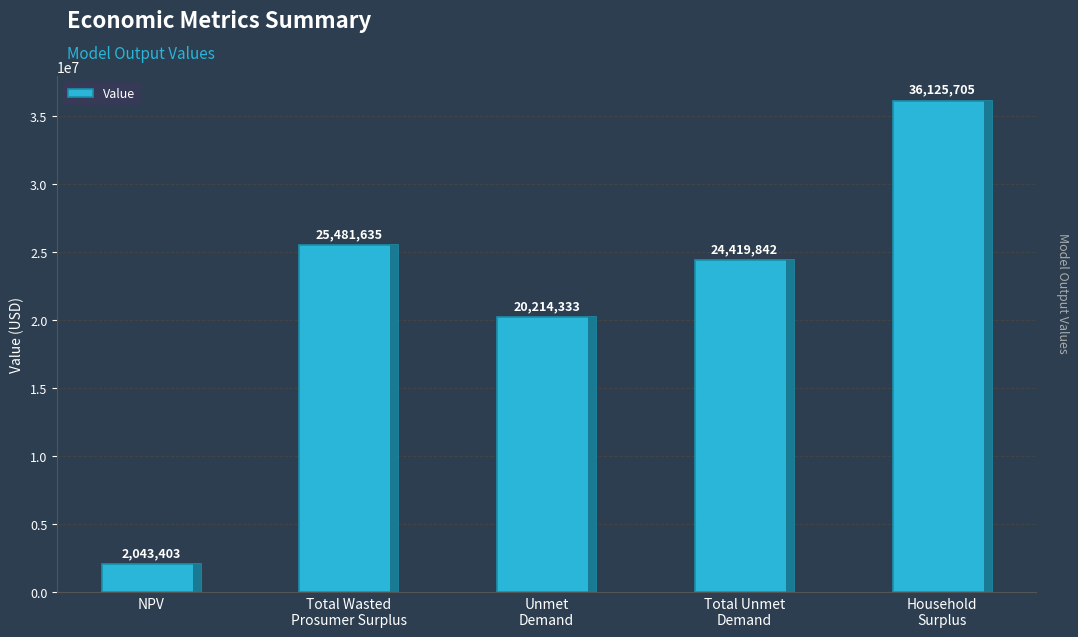

What is the value of the 5th bar from the left?

36125705.4